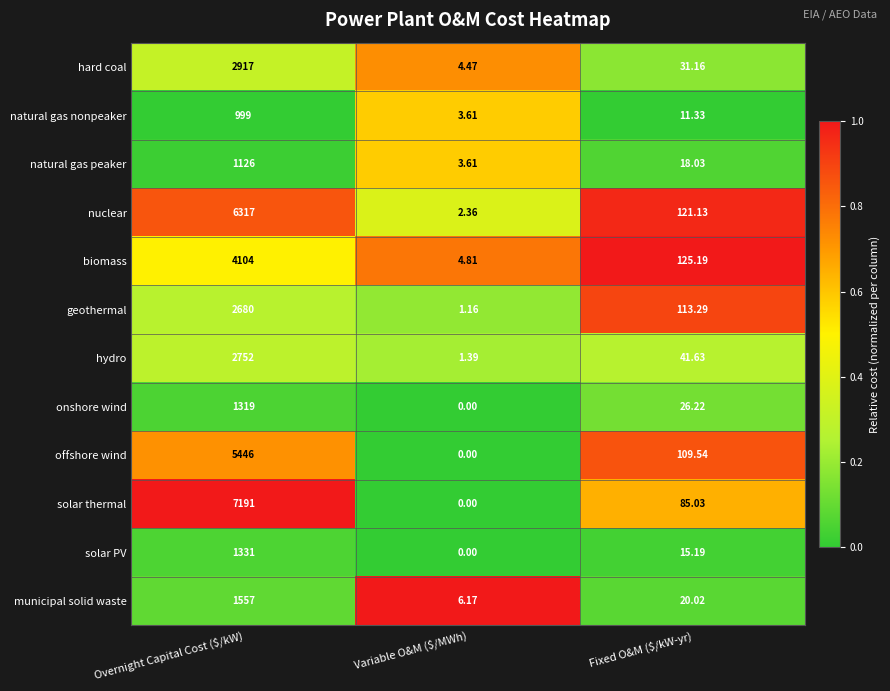

Rank the series by their maximum value, from lowest to highest.

natural gas nonpeaker, natural gas peaker, onshore wind, solar PV, municipal solid waste, geothermal, hydro, hard coal, biomass, offshore wind, nuclear, solar thermal